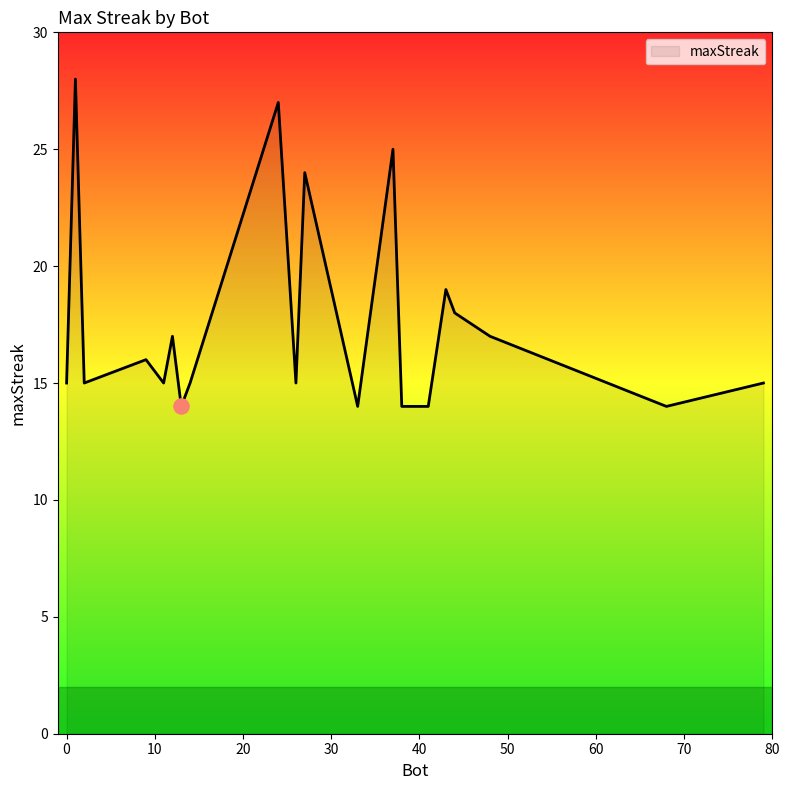

What is the maximum value shown in the chart?

28